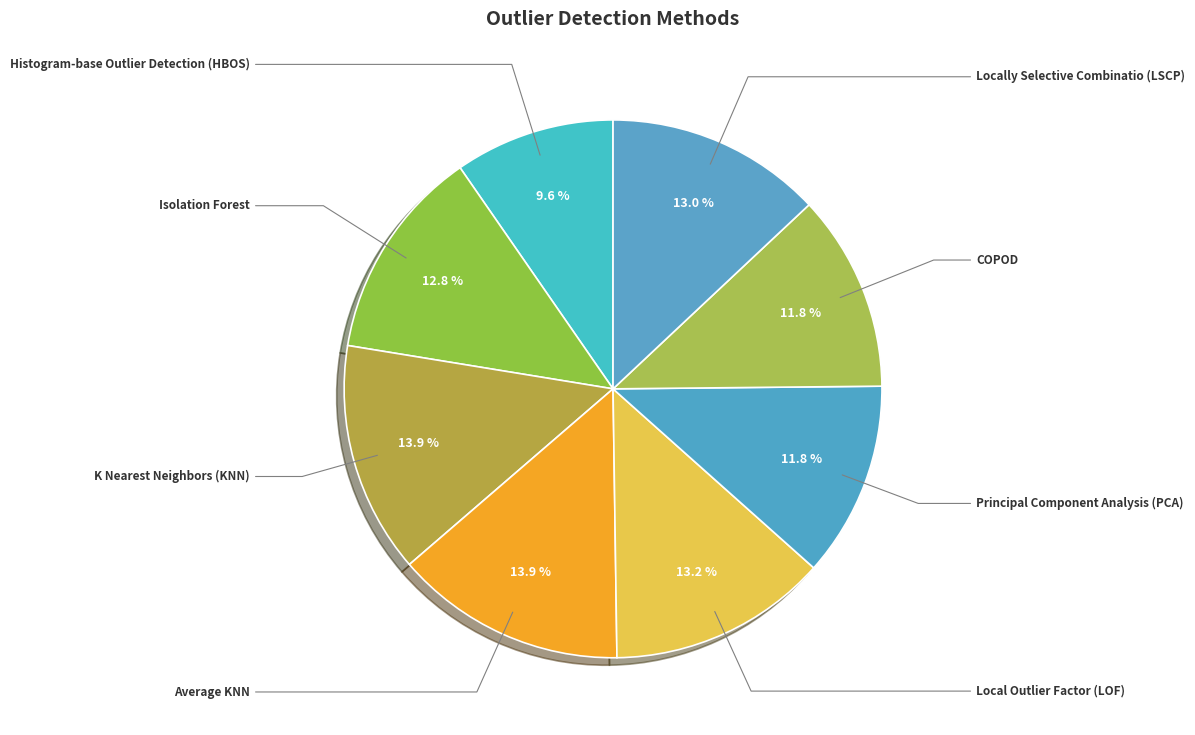

Count the number of slices in the pie.

8